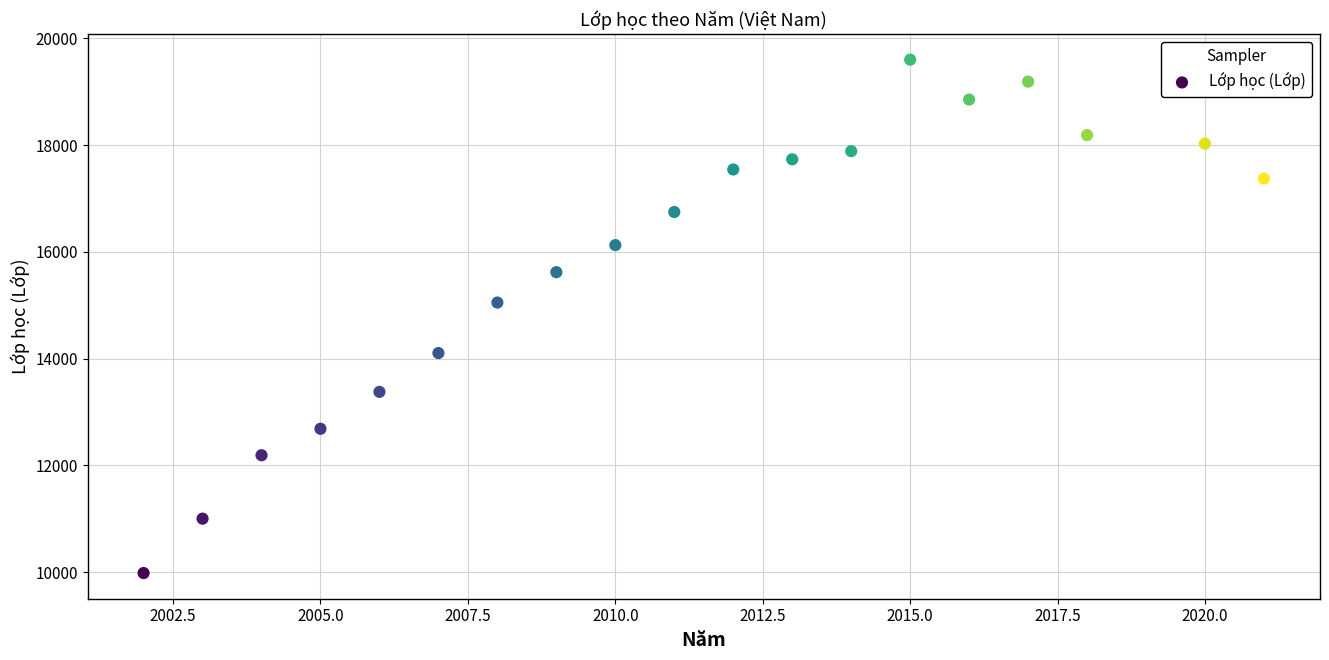

What Y value in the scatter plot is closest to 14792?

15051